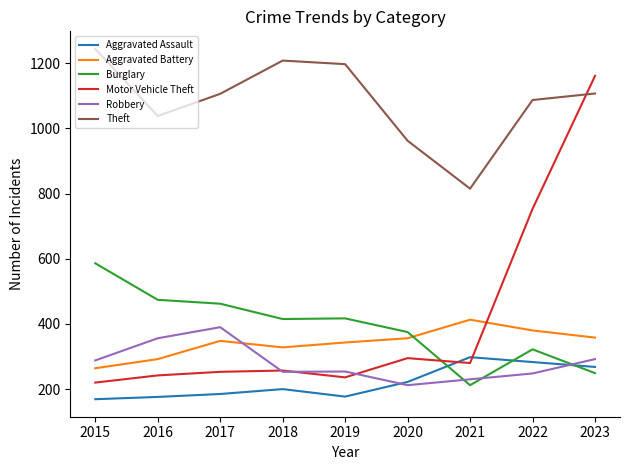

Is it true that Burglary equals 556 at 2019?

False